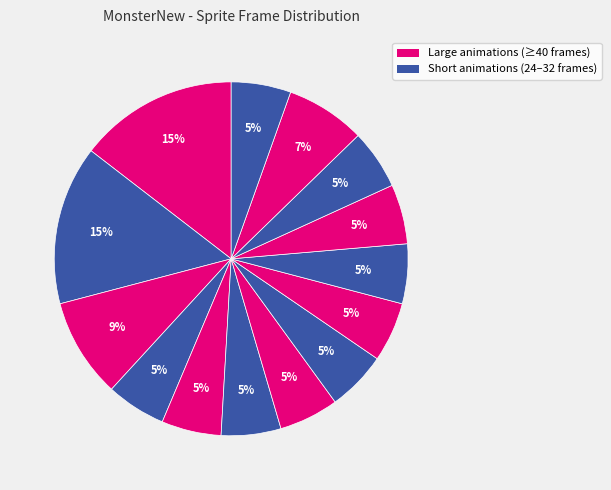

How many segments does this pie chart have?

14